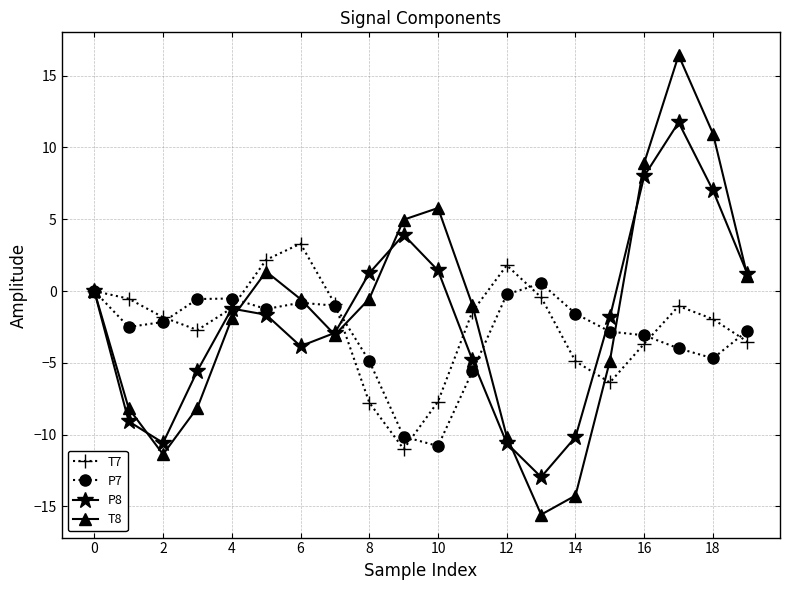

What is the smallest value displayed?

-15.6